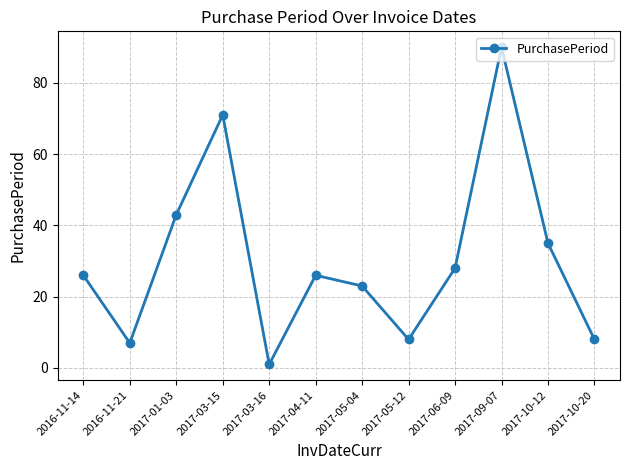

At which category does the chart reach its peak across all series?

2017-09-07